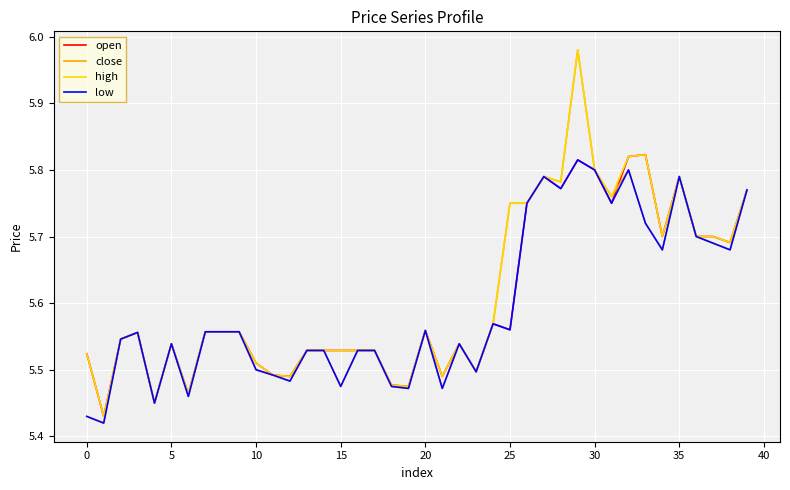

Which series has the widest spread of values?

close